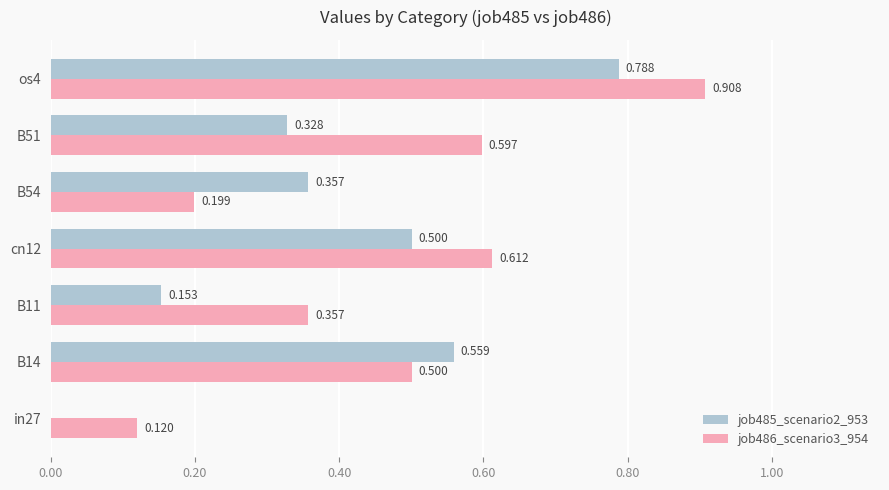

Is the value of job486_scenario3_954 at B54 greater than the value of job485_scenario2_953 at B51?

No